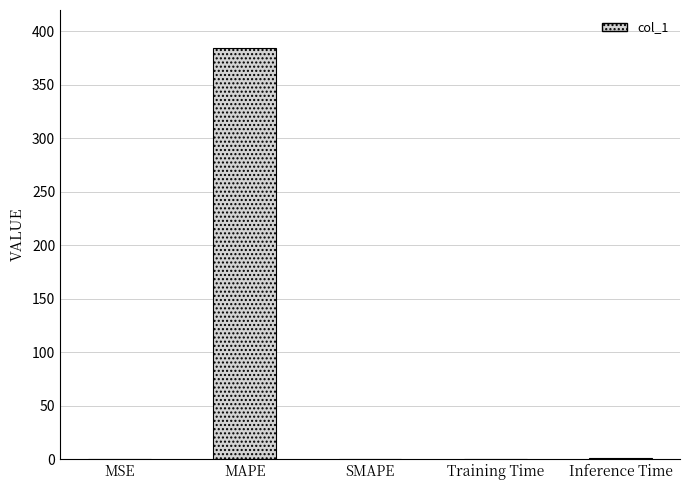

What is the greatest value displayed?

384.0